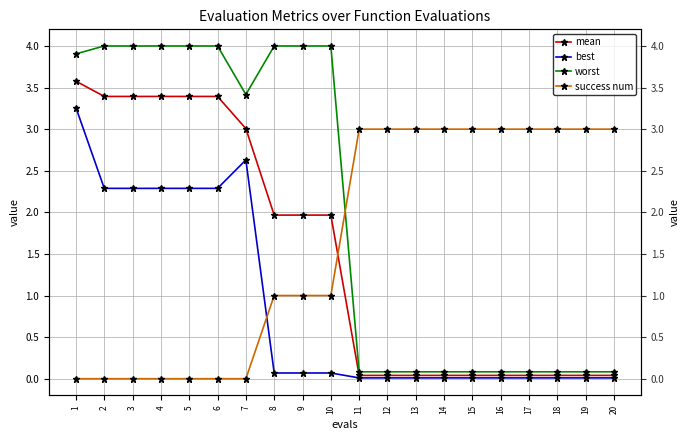

Which series has the largest range (max minus min)?

worst